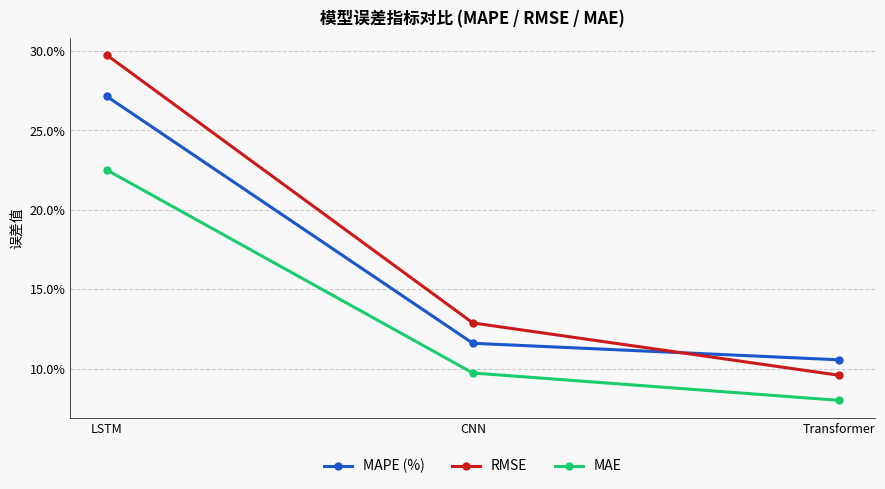

The value of MAE at CNN is 2.7. True or false?

False